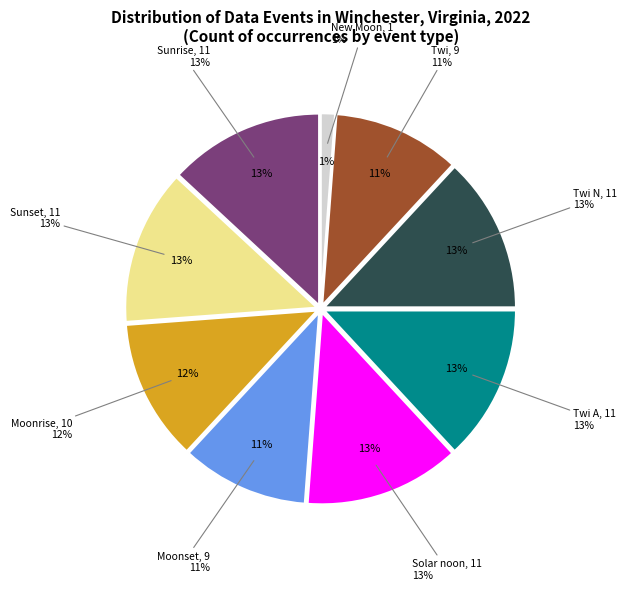

Is Moonset the majority of the pie?

No